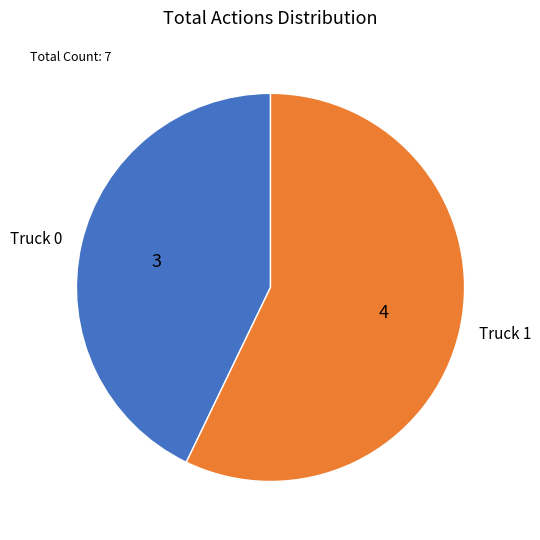

Which has a higher value, Truck 1 or Truck 0?

Truck 1